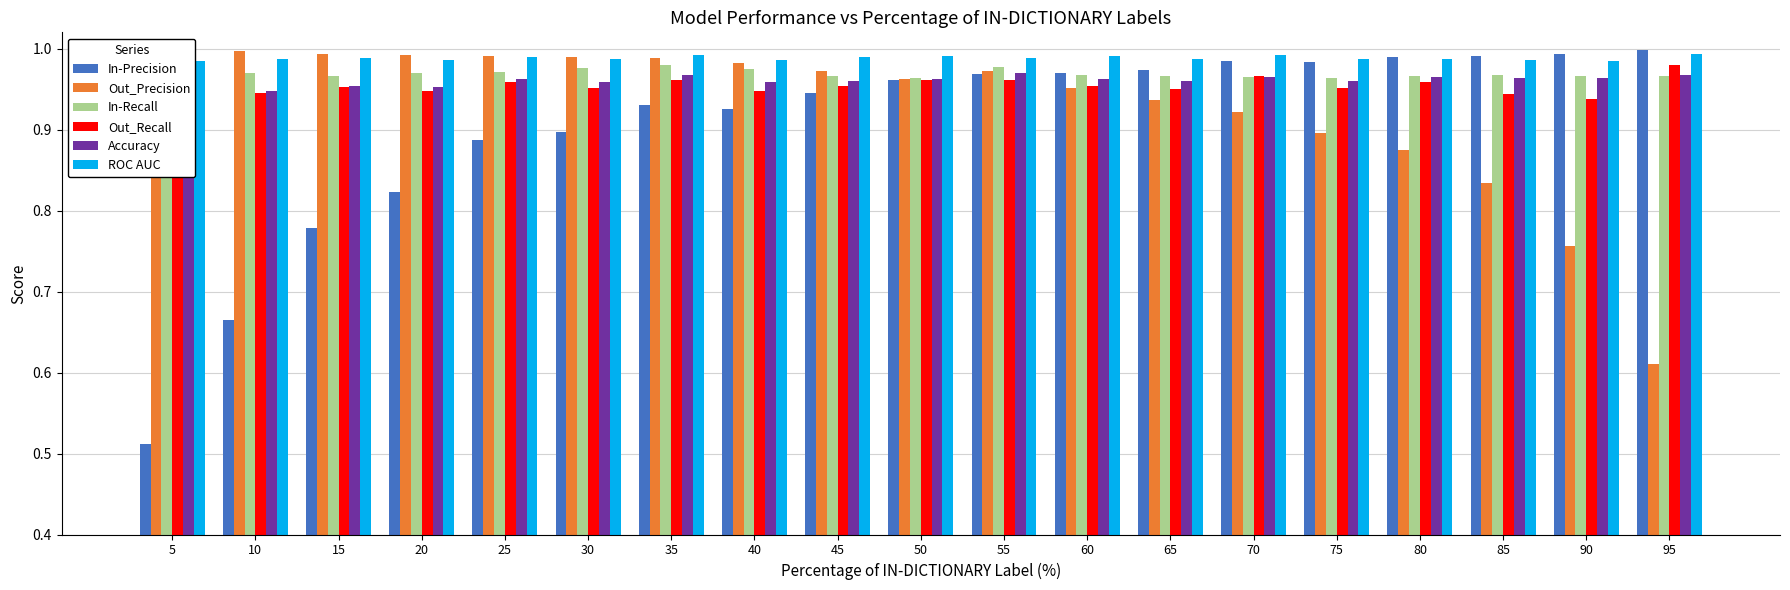

Read the In-Precision value at 95.

1.0